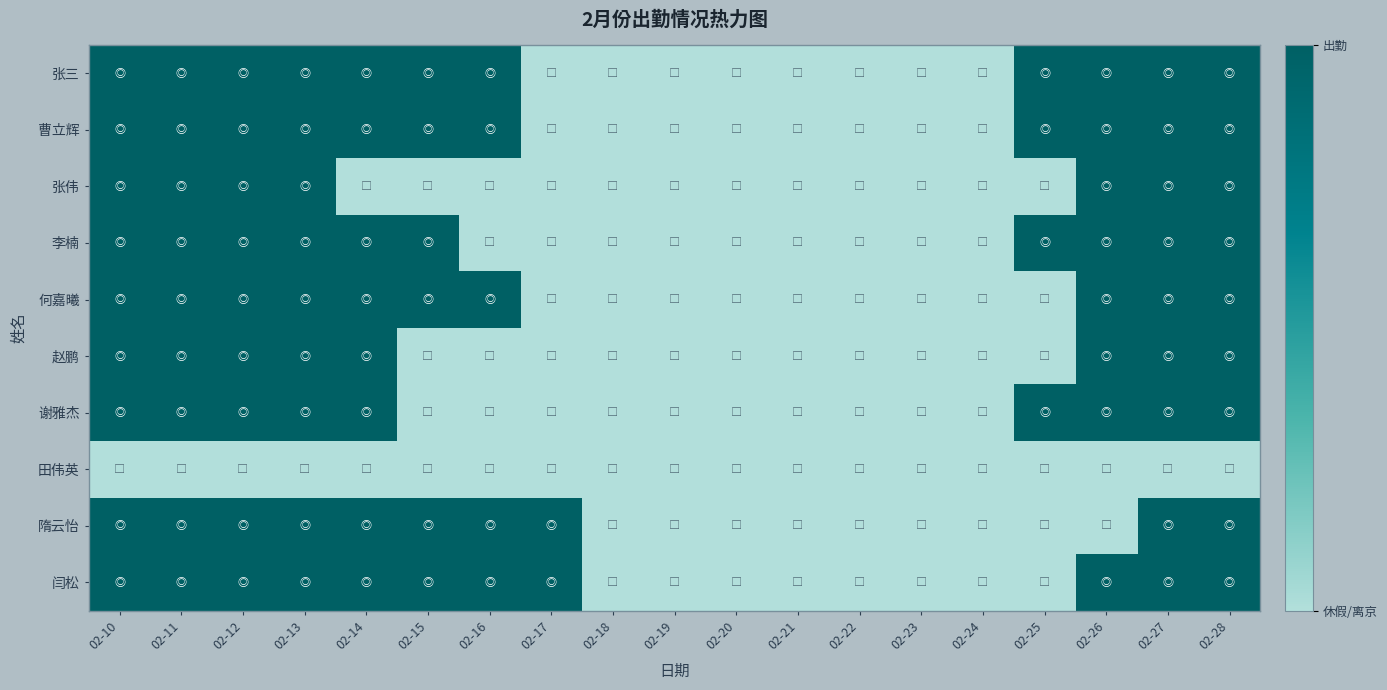

What is the total value across all series at 02-26?

8